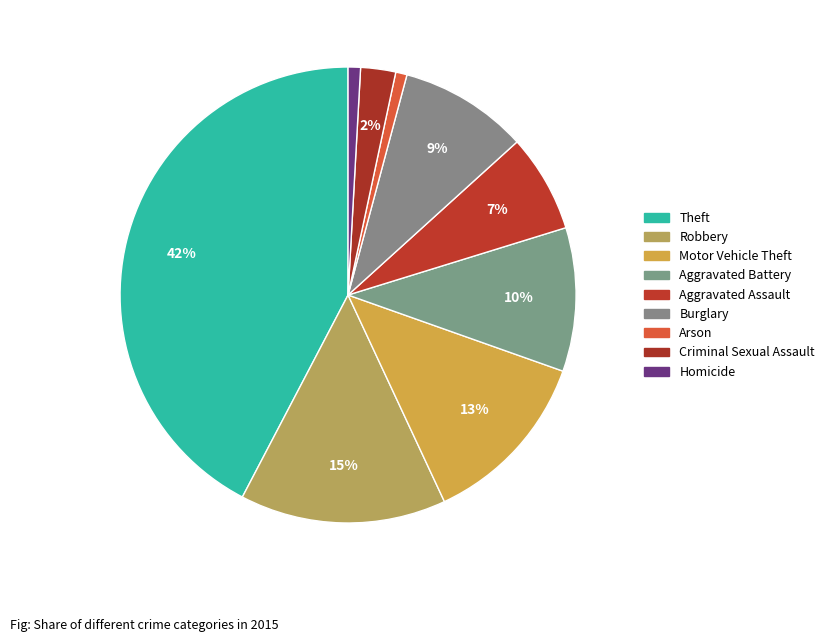

Which category has the smallest portion of the pie?

Arson